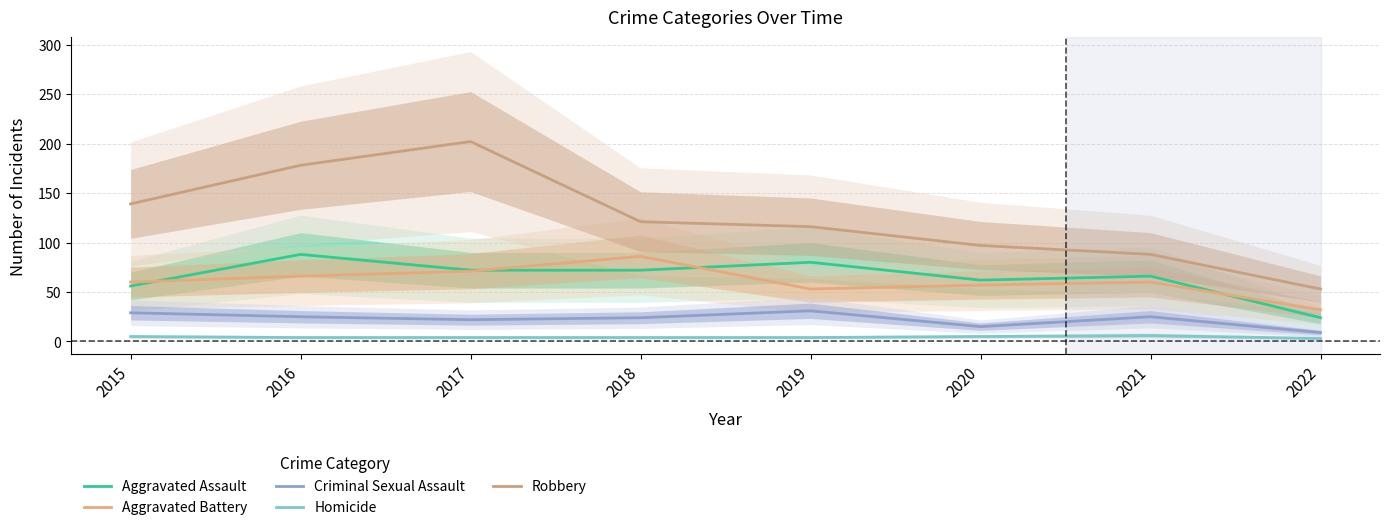

What is the difference between the second highest and second lowest values in the Aggravated Assault series?

24